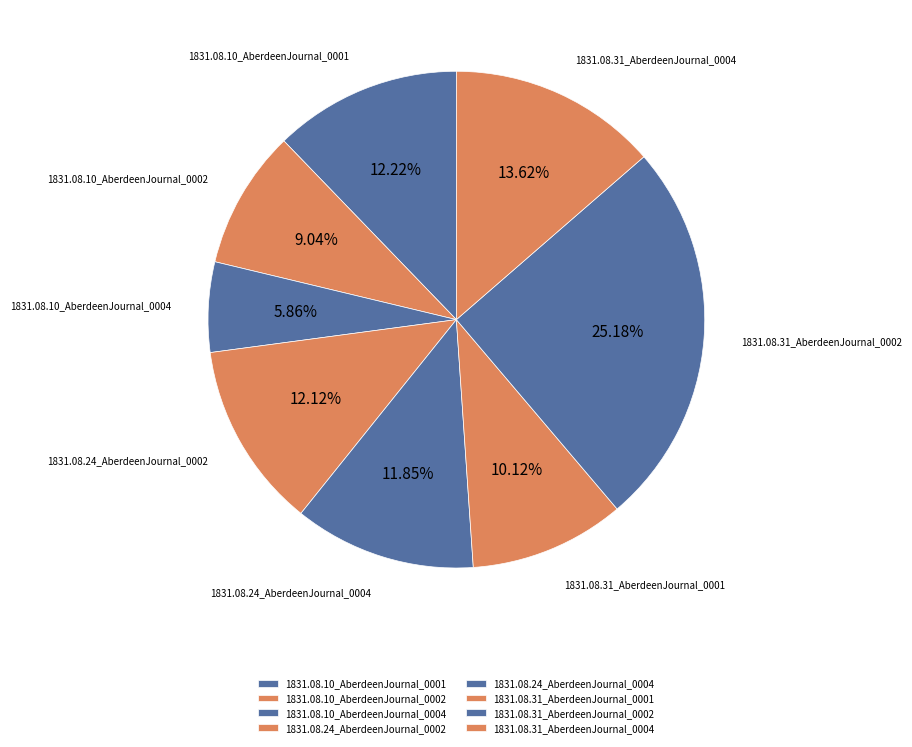

What percentage is the 1831.08.24_AberdeenJournal_0004 slice, to the nearest percent?

12%